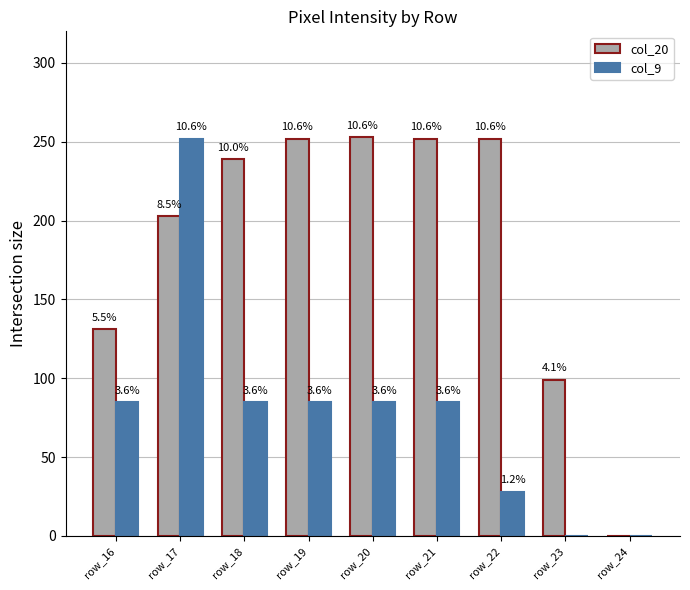

What is the value of the col_20 bar at the 7th from the left?

252